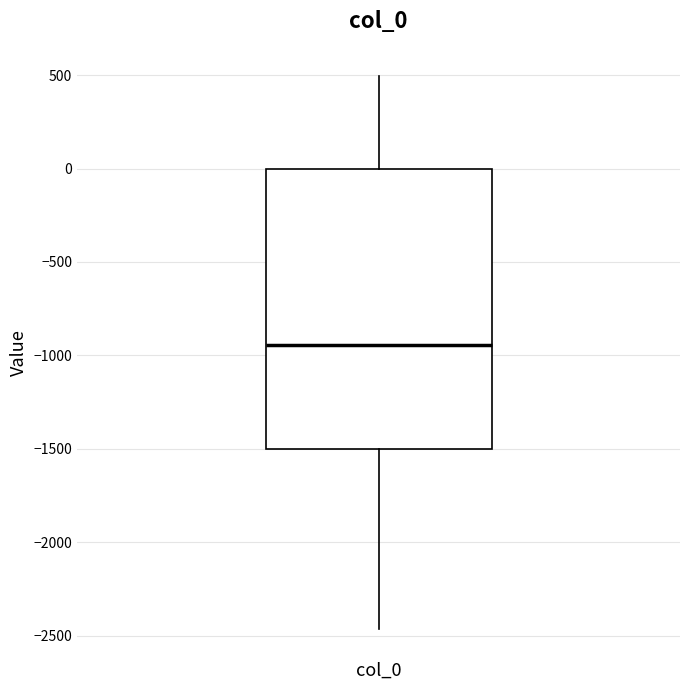

Where does the median line of the box for col_0 sit on the y-axis? The values are not printed on the chart, so give them approximately, as read against the axis.

-950